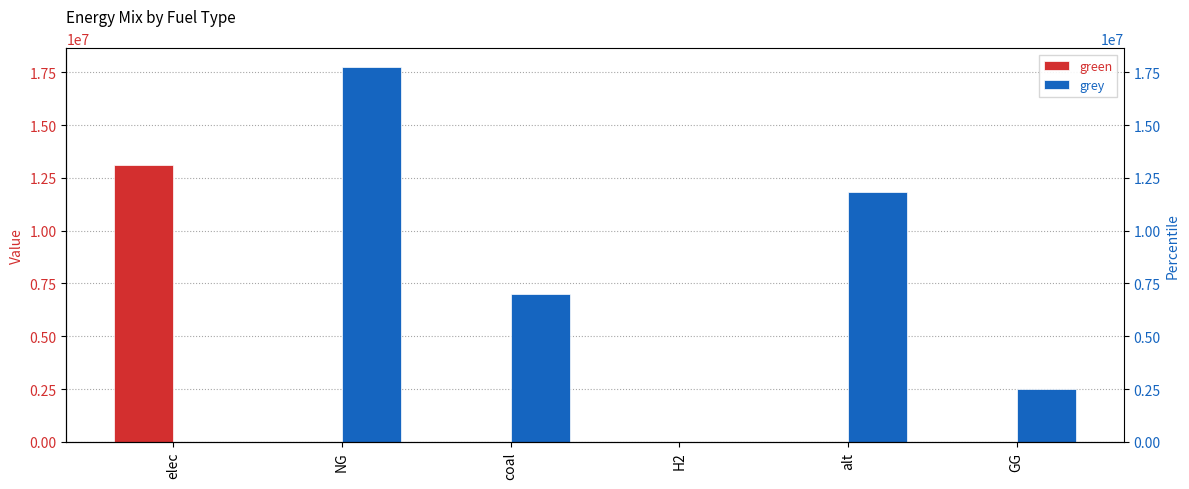

Rank the series at GG from lowest to highest value.

green, grey